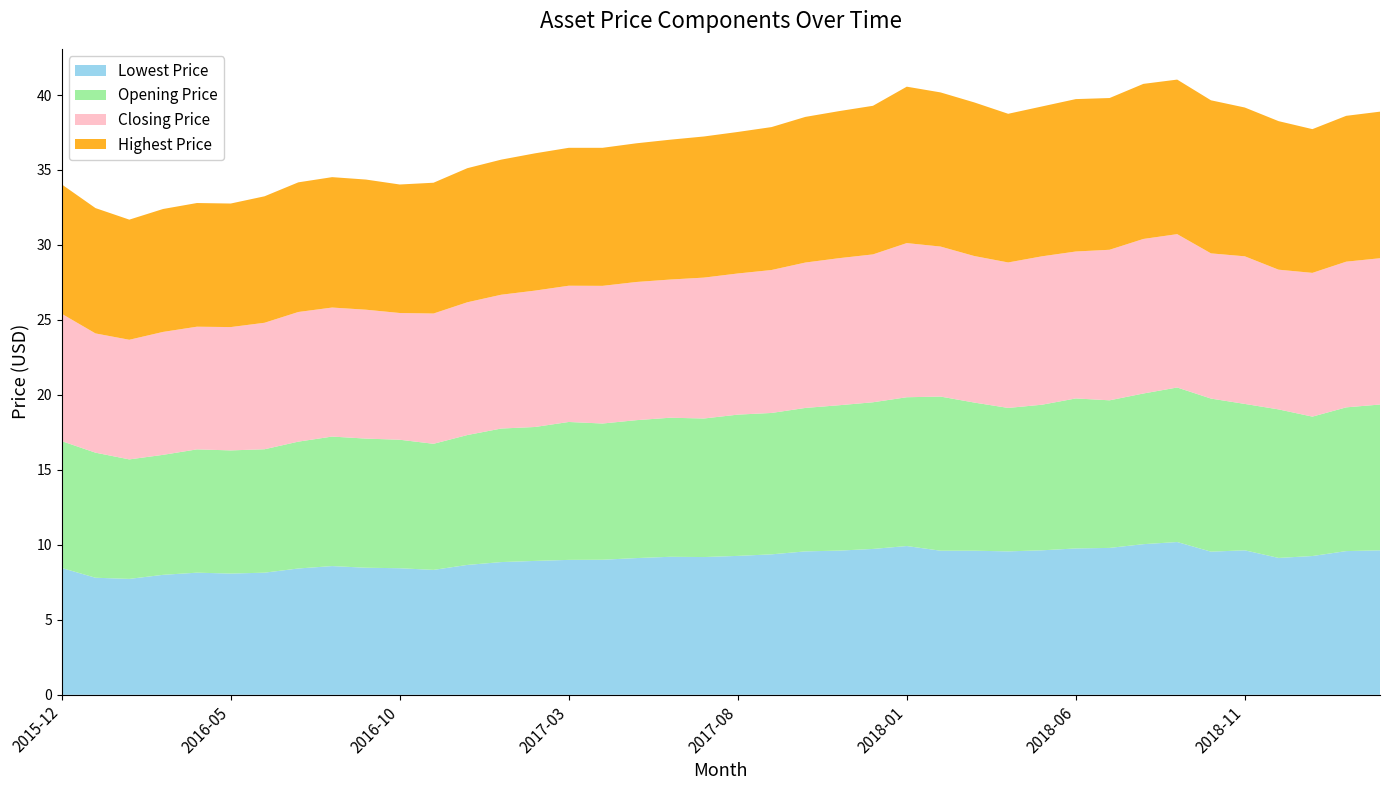

Reading left to right, what are all the values shown in this chart?

Lowest Price: 8.5	7.8	7.7	8.0	8.1	8.1	8.1	8.4	8.6	8.5	8.4	8.3	8.7	8.9	8.9	9.0	9.0	9.1	9.2	9.2	9.3	9.4	9.6	9.6	9.7	9.9	9.6	9.6	9.6	9.6	9.8	9.8	10.0	10.2	9.5	9.6	9.1	9.3	9.6	9.6
Opening Price: 8.5	8.3	8.0	8.0	8.2	8.2	8.2	8.5	8.6	8.6	8.6	8.4	8.7	8.9	8.9	9.2	9.1	9.2	9.3	9.2	9.4	9.4	9.6	9.7	9.8	9.9	10.3	9.9	9.6	9.7	10.0	9.8	10.0	10.3	10.2	9.8	9.9	9.3	9.6	9.7
Closing Price: 8.5	8.0	8.0	8.2	8.2	8.2	8.4	8.6	8.6	8.6	8.5	8.7	8.9	8.9	9.1	9.1	9.2	9.2	9.2	9.4	9.4	9.5	9.7	9.8	9.9	10.3	10.0	9.8	9.7	9.9	9.8	10.0	10.3	10.2	9.7	9.8	9.3	9.6	9.7	9.8
Highest Price: 8.6	8.4	8.0	8.2	8.2	8.2	8.4	8.6	8.7	8.7	8.6	8.7	8.9	9.0	9.2	9.2	9.2	9.2	9.3	9.4	9.4	9.5	9.7	9.8	9.9	10.4	10.3	10.2	9.9	10.0	10.2	10.1	10.3	10.3	10.2	9.9	9.9	9.6	9.7	9.8